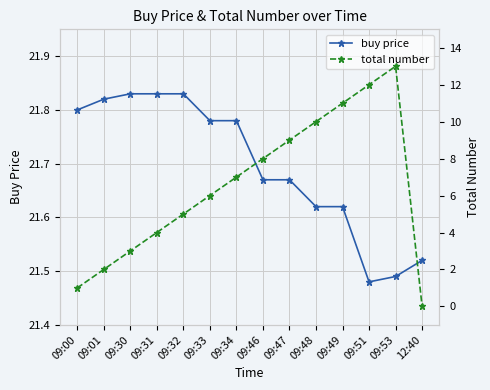

At which category is the sum across all series the highest?

09:53